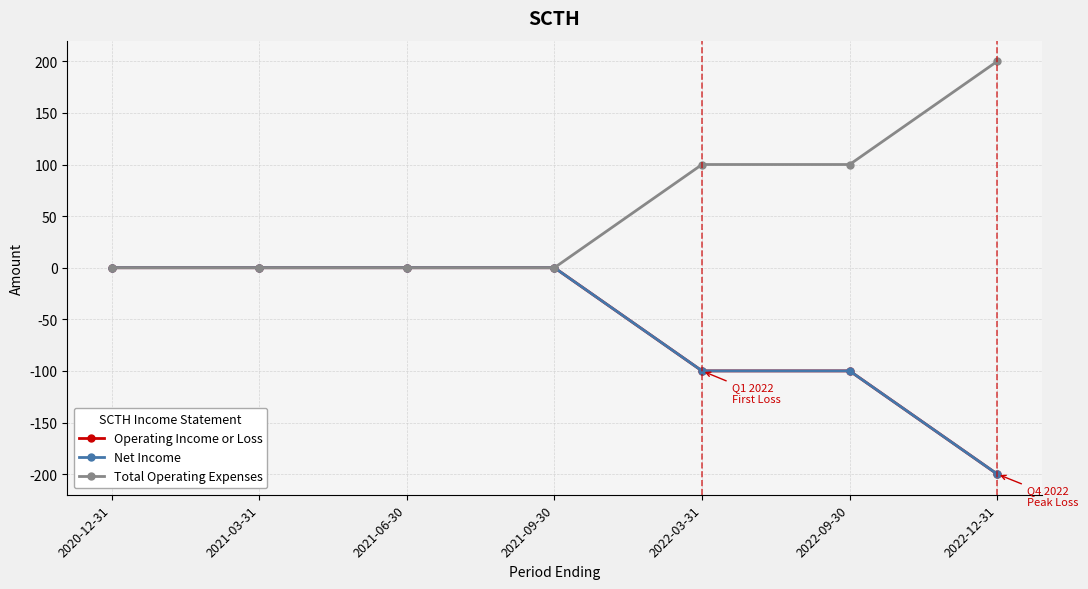

What is the label of the 7th point from the left?

2022-12-31